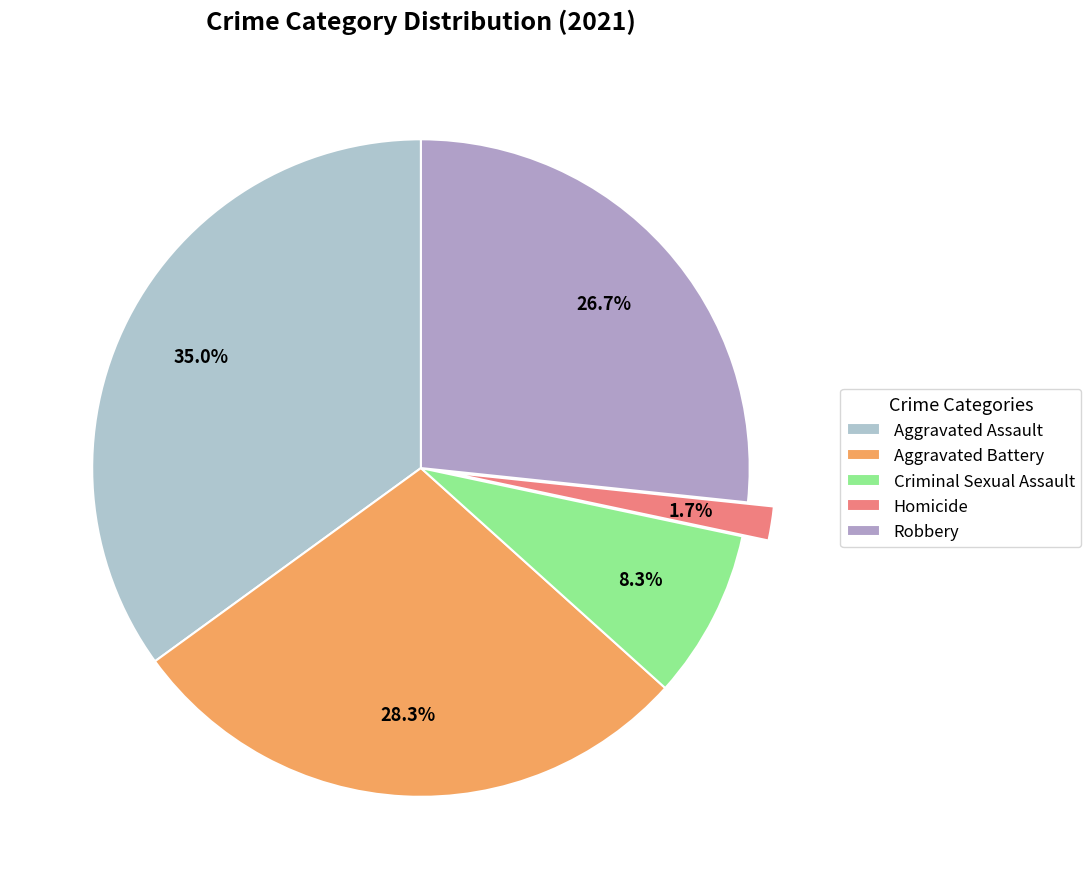

Is it true that Criminal Sexual Assault is 1% of the pie?

False